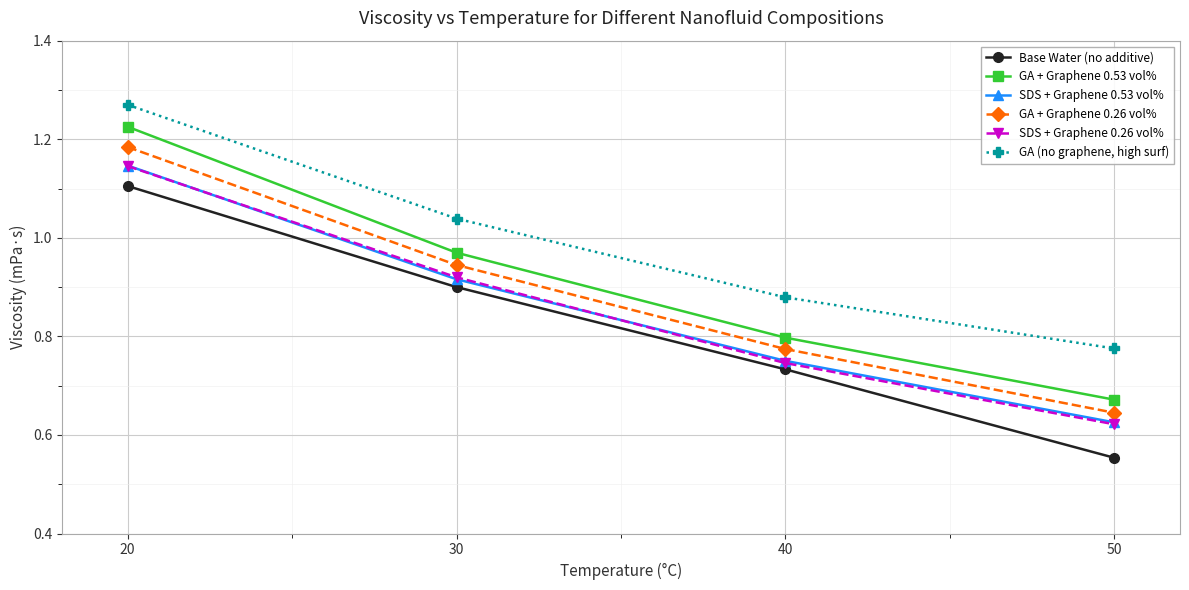

Is this an area chart (filled region under the line)?

No